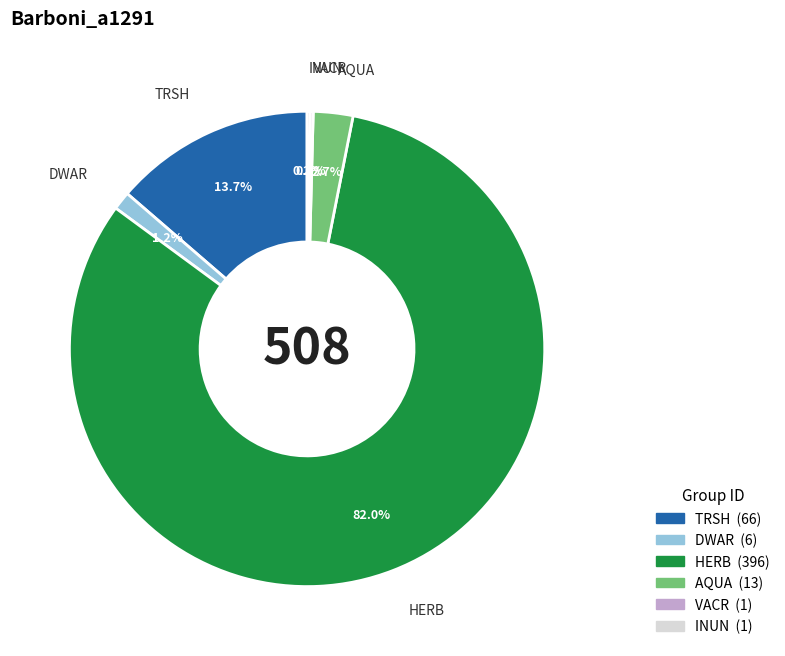

To the nearest percent, what is the combined percentage of TRSH and AQUA?

16%